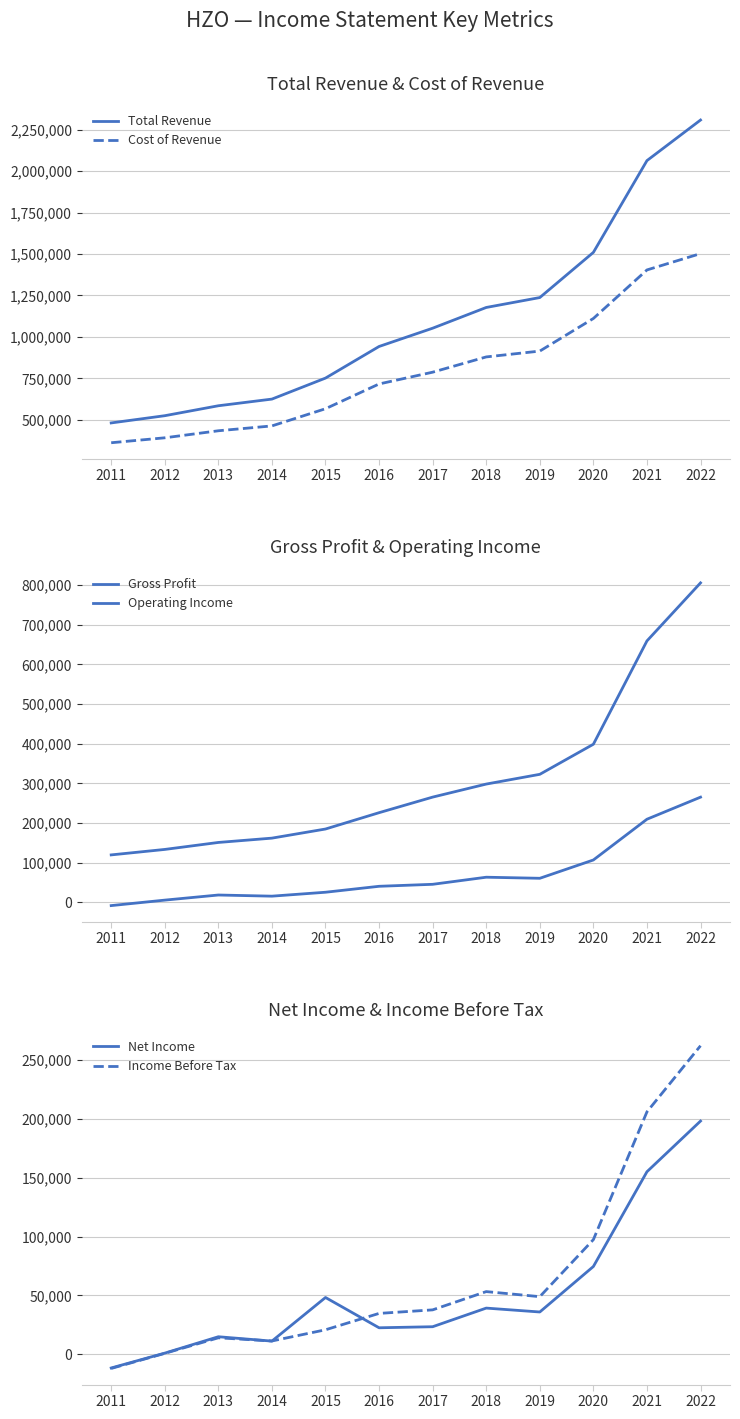

List the labels in order of Operating Income value, smallest first.

2011, 2012, 2014, 2013, 2015, 2016, 2017, 2019, 2018, 2020, 2021, 2022